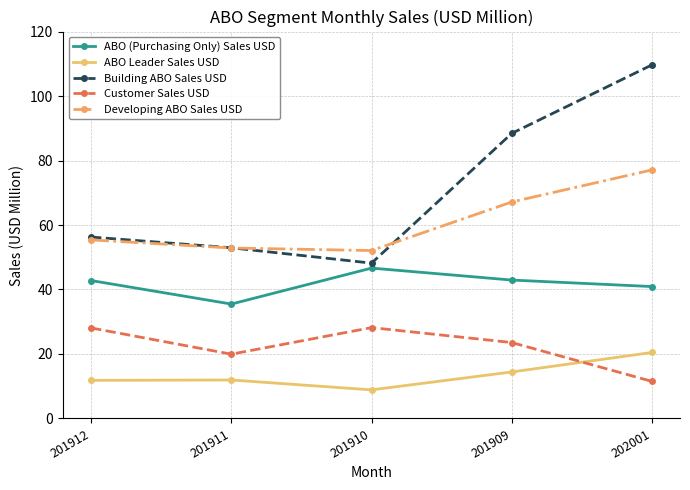

How many data points in Customer Sales USD are above 23?

3